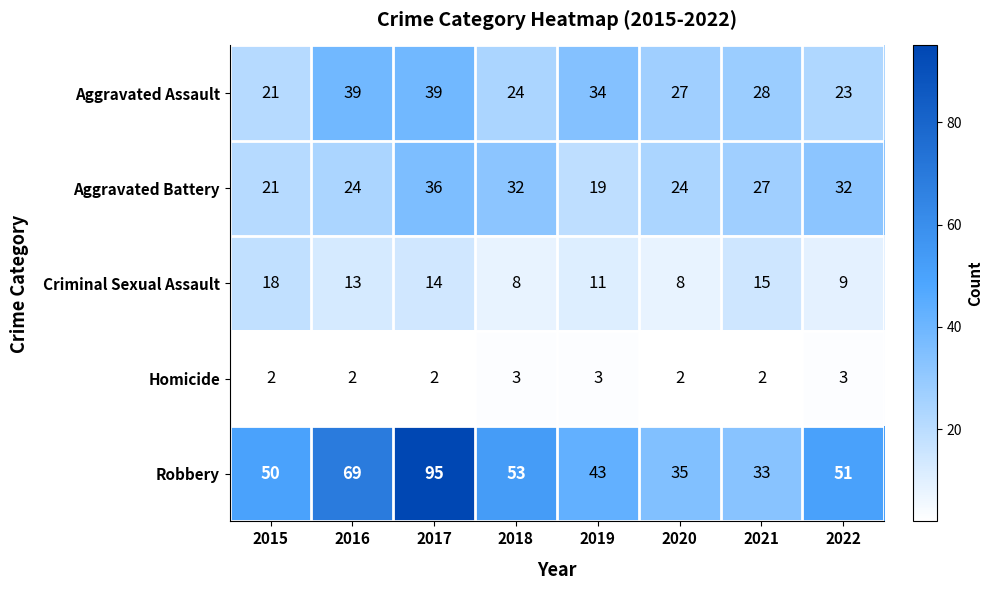

At 2016, list the series in order from smallest to largest.

Homicide, Criminal Sexual Assault, Aggravated Battery, Aggravated Assault, Robbery